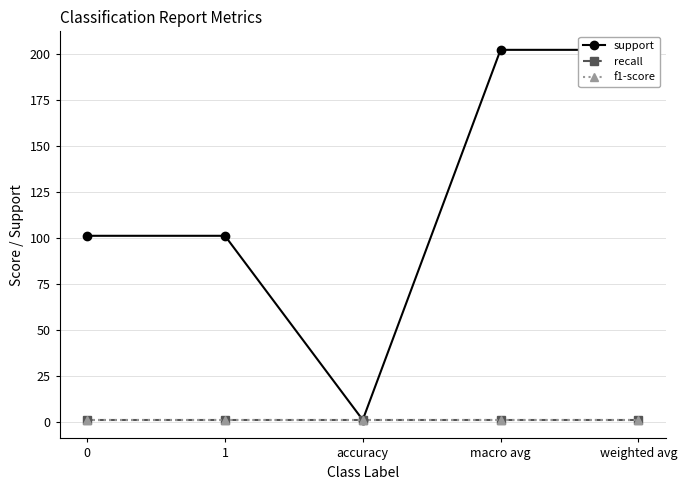

Reading left to right, extract all data points from this chart.

support: 101	101	1	202	202
recall: 1	1	1	1	1
f1-score: 1	1	1	1	1